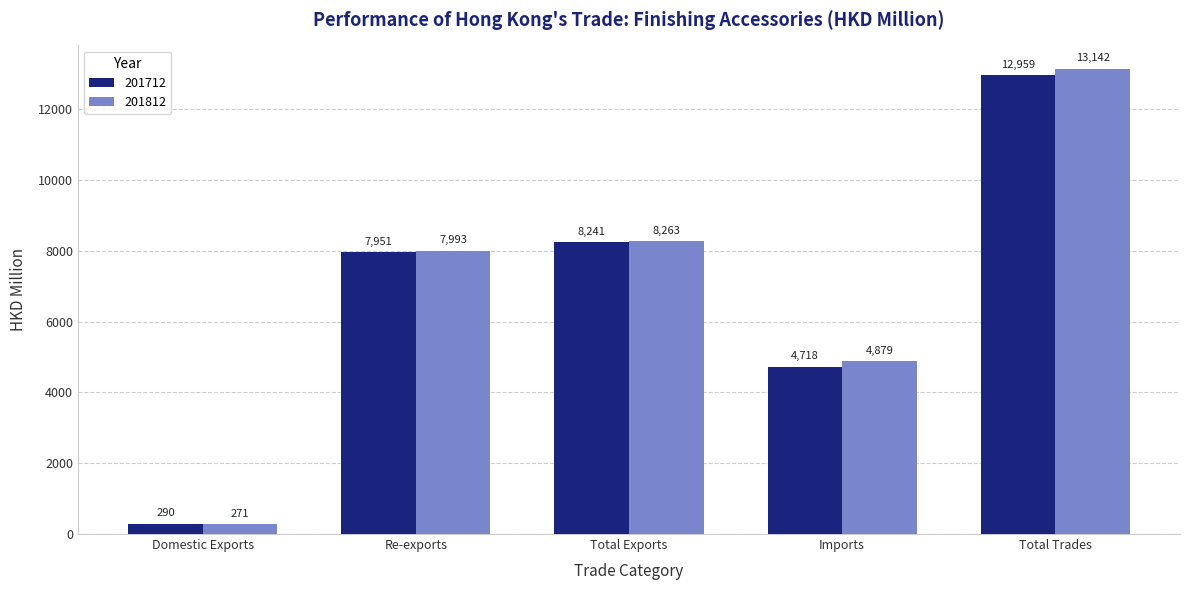

Which category has the highest value in the 201812 series?

Total Trades